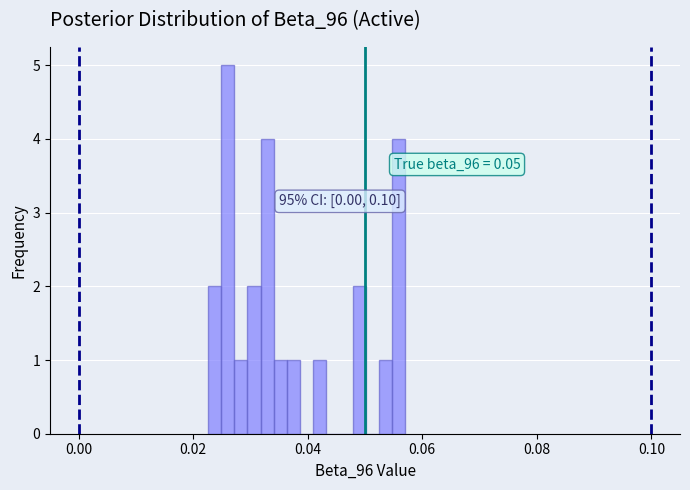

Around what value on the x-axis is the tallest bar? Give the approximate position of its centre, as read against the axis.

0.026